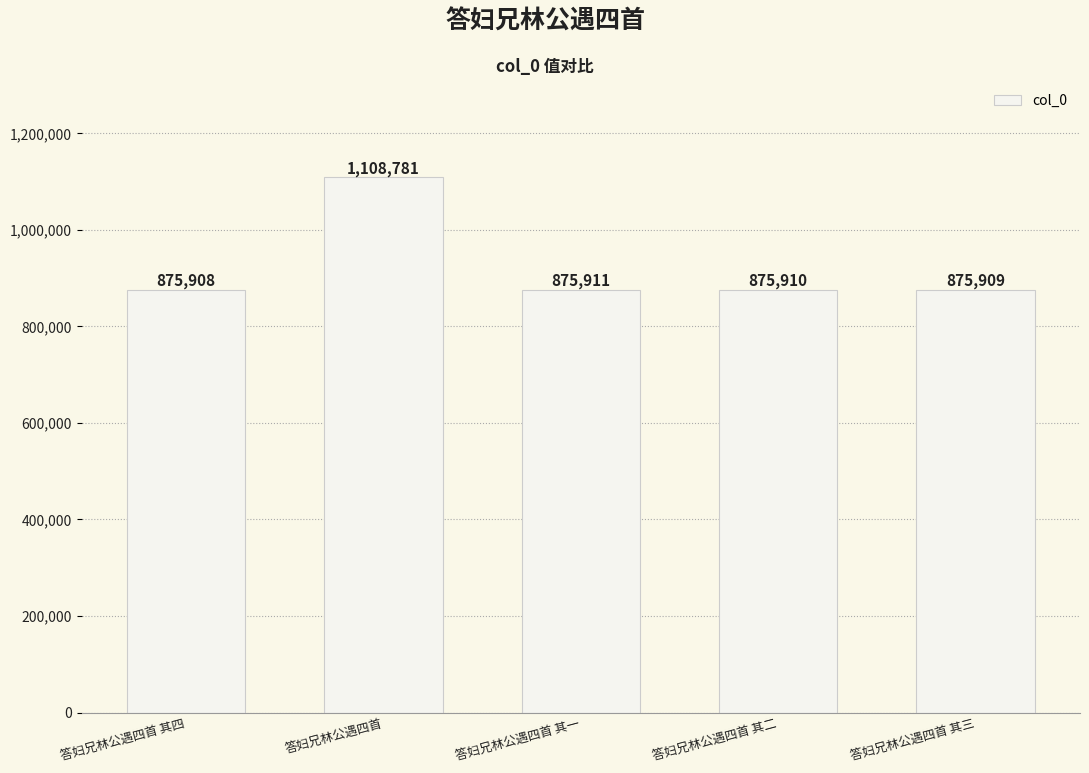

What is the sum of the values at 答妇兄林公遇四首 其三 and 答妇兄林公遇四首 其一?

1751820